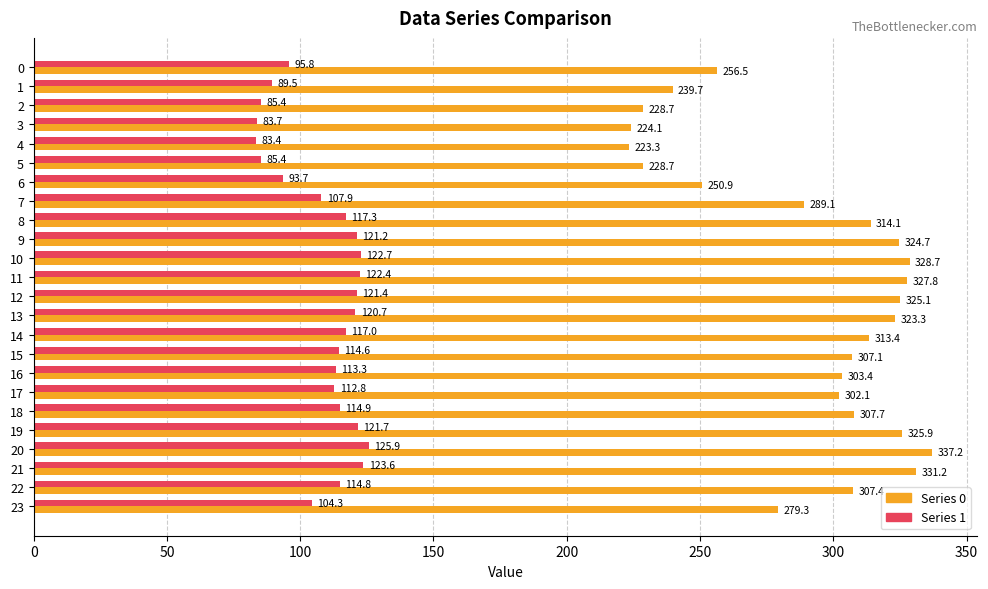

What is the total value across all series at 4?

306.7